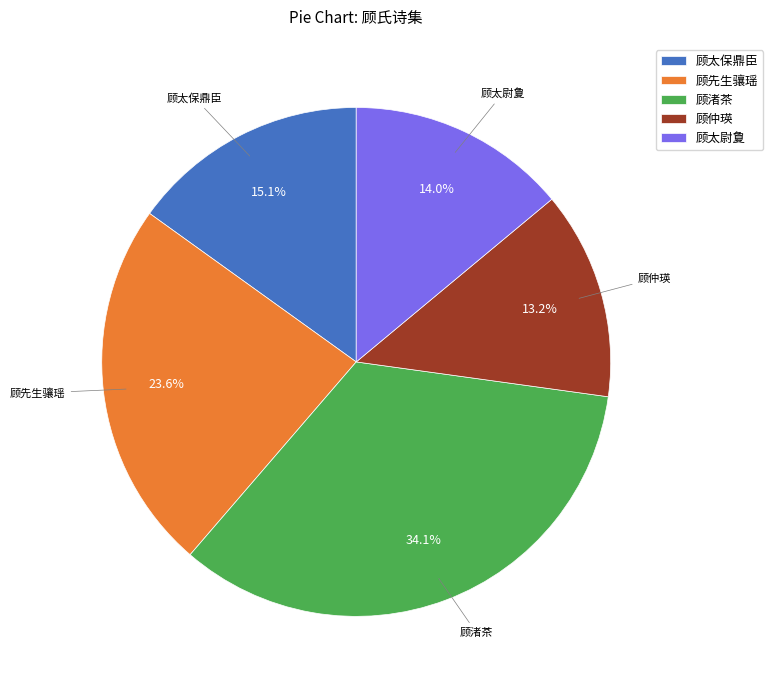

What percentage is NOT represented by 顾先生骧瑶?

76.4%